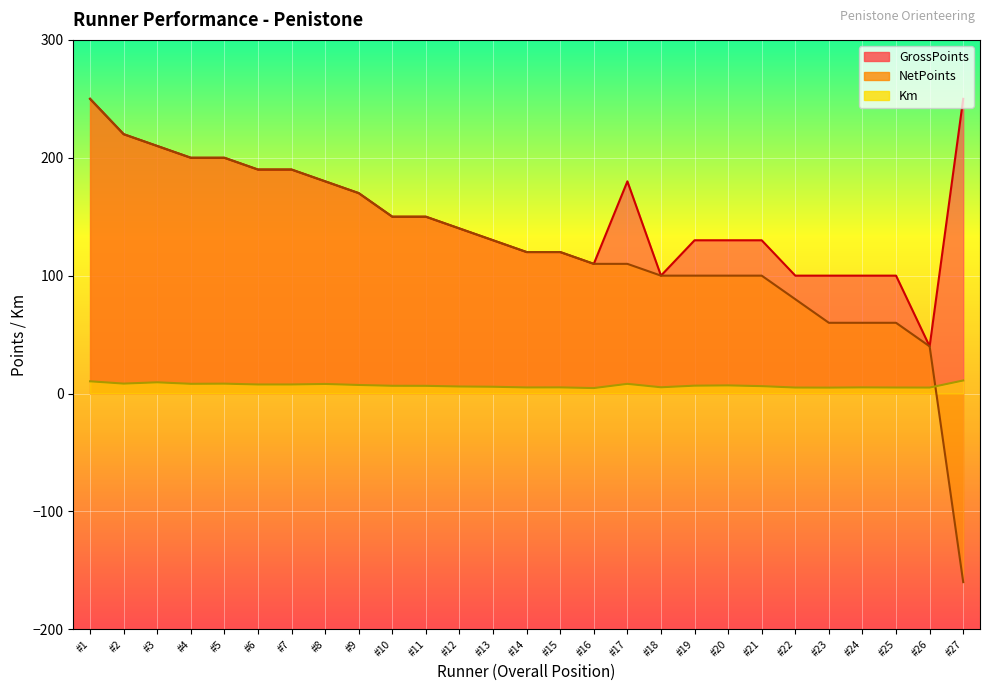

What is the total value across all series at Richard Cottam?

429.5